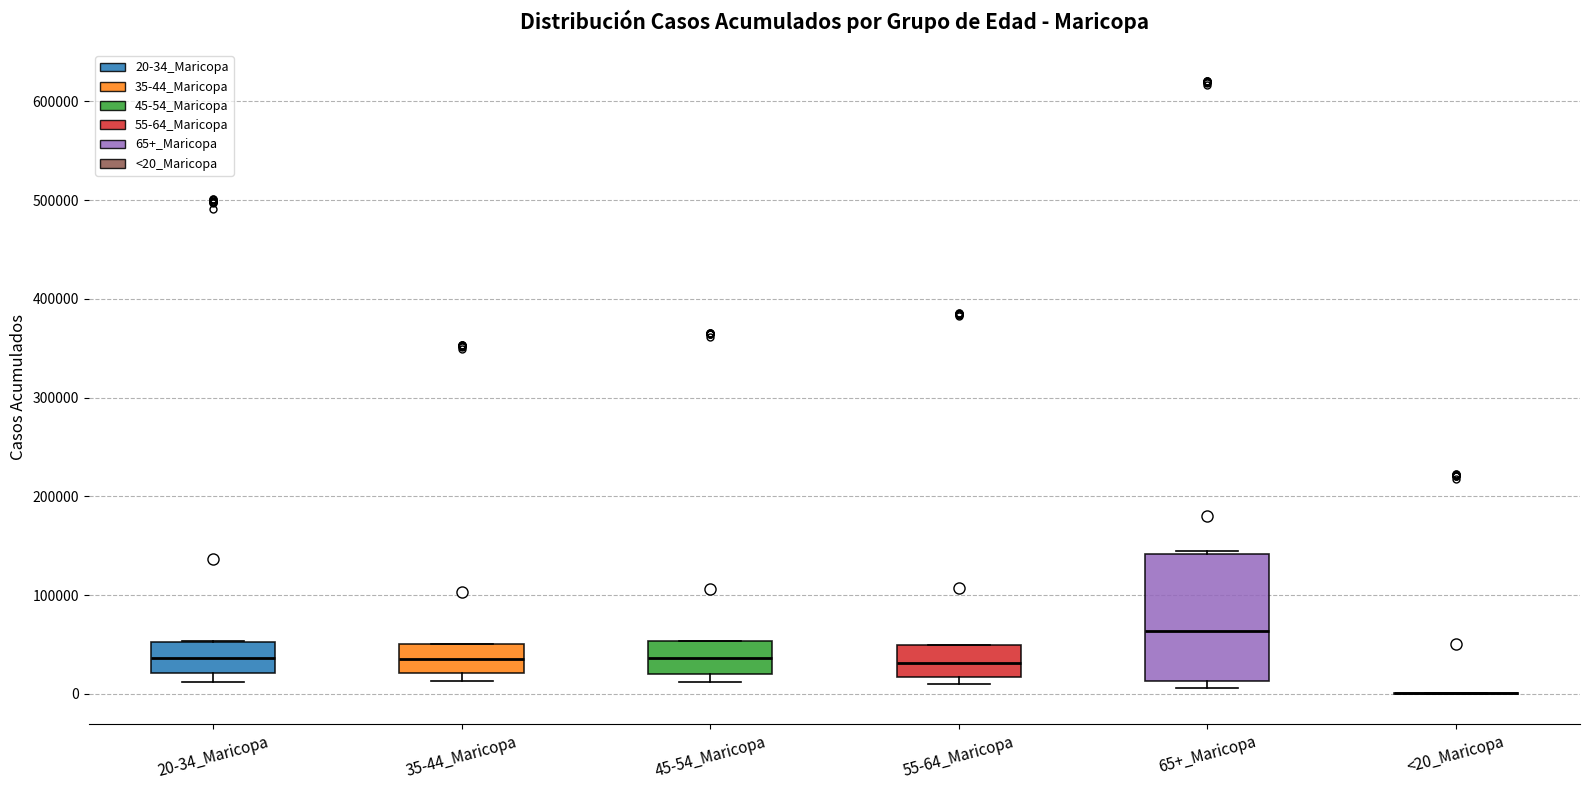

Comparing the boxes themselves (not the whiskers), which one is the tallest?

65+_Maricopa